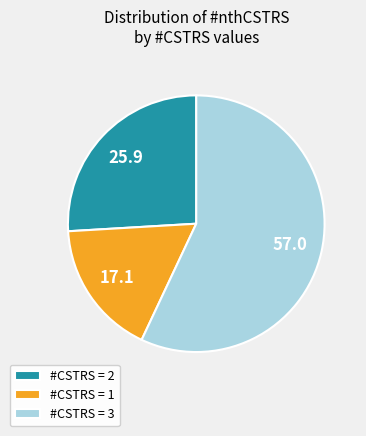

True or false: #CSTRS = 2 accounts for 38% of the total.

False